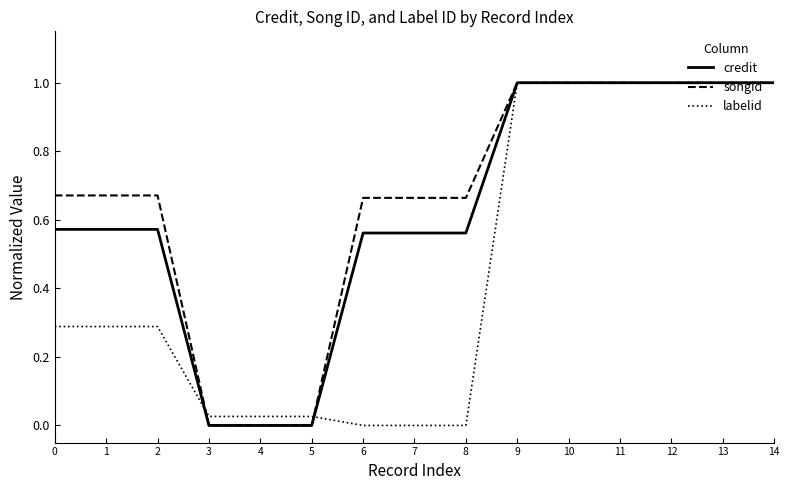

What is the maximum value for songid?

1.0